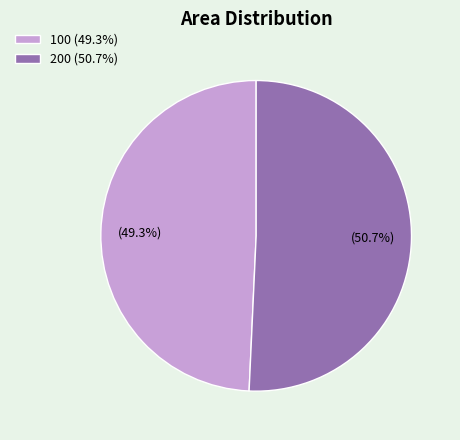

Is 200 the majority of the pie?

Yes